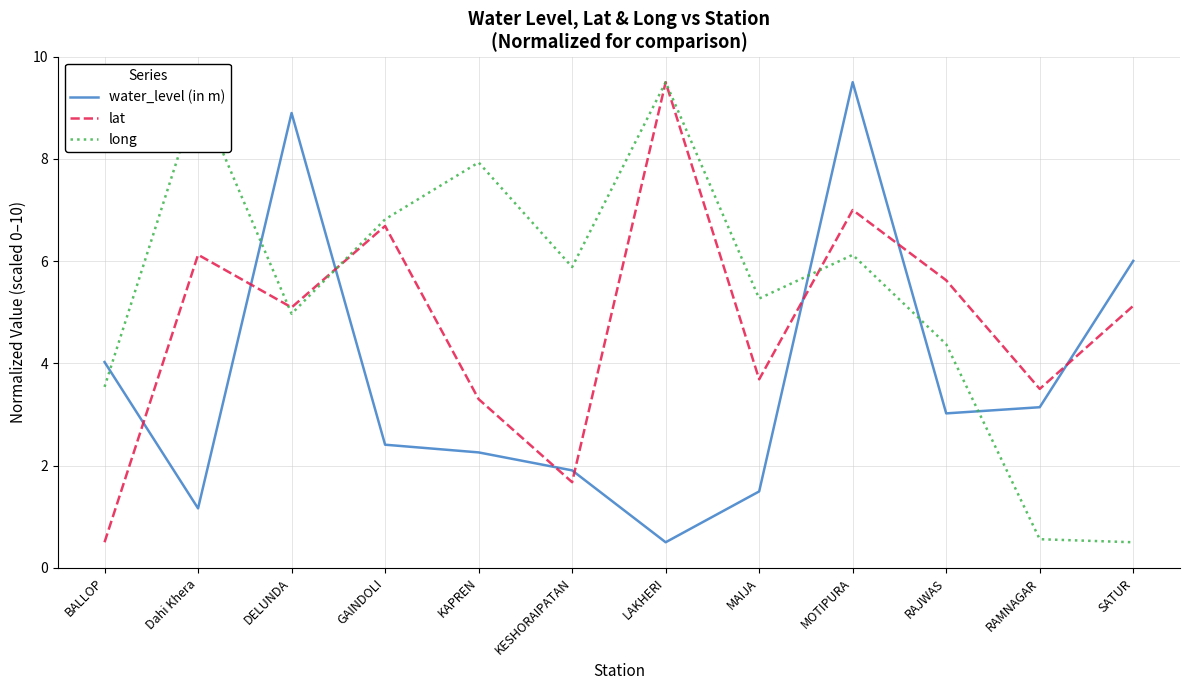

Does the chart display data point markers on the line(s)?

No